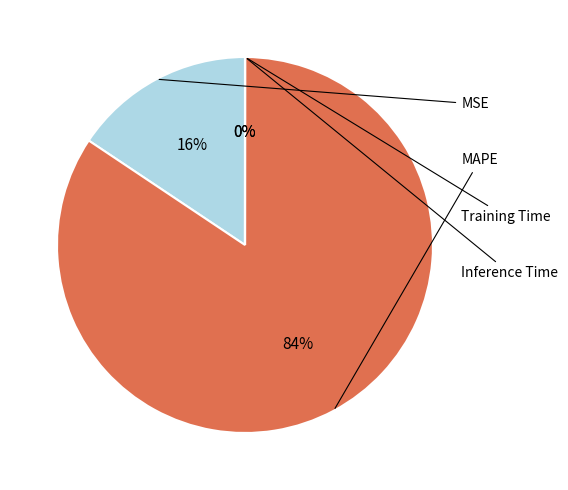

To the nearest percent, what percentage of the pie is MAPE?

84%